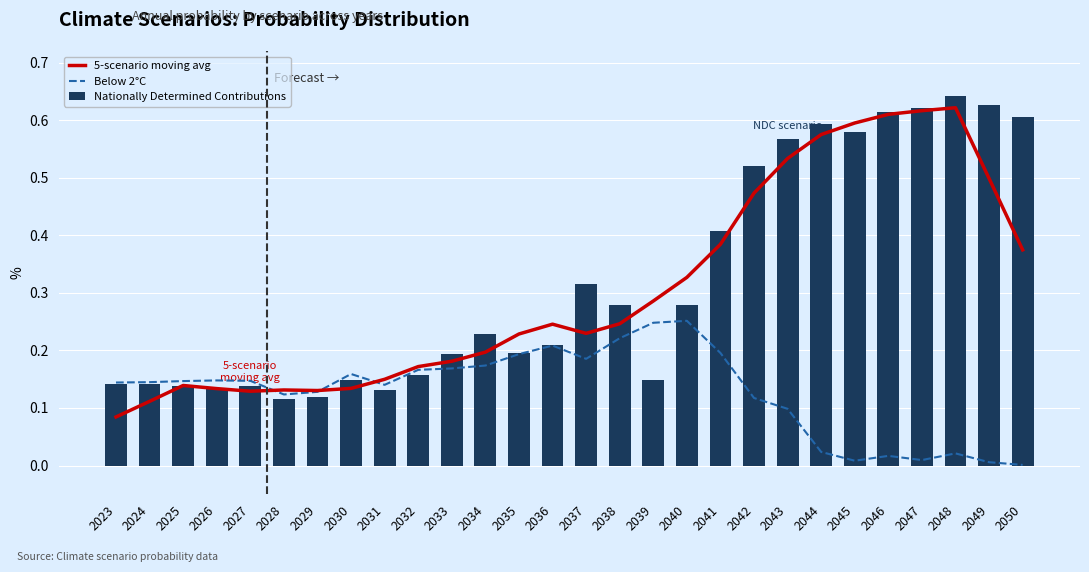

Reading left to right, extract all data points from this chart.

5-scenario moving avg: 0.1	0.1	0.1	0.1	0.1	0.1	0.1	0.1	0.1	0.2	0.2	0.2	0.2	0.2	0.2	0.2	0.3	0.3	0.4	0.5	0.5	0.6	0.6	0.6	0.6	0.6	0.5	0.4
Below 2°C: 0.1	0.1	0.1	0.1	0.1	0.1	0.1	0.2	0.1	0.2	0.2	0.2	0.2	0.2	0.2	0.2	0.2	0.3	0.2	0.1	0.1	0.0	0.0	0.0	0.0	0.0	0.0	0.0
Nationally Determined Contributions: 0.1	0.1	0.1	0.1	0.1	0.1	0.1	0.1	0.1	0.2	0.2	0.2	0.2	0.2	0.3	0.3	0.1	0.3	0.4	0.5	0.6	0.6	0.6	0.6	0.6	0.6	0.6	0.6